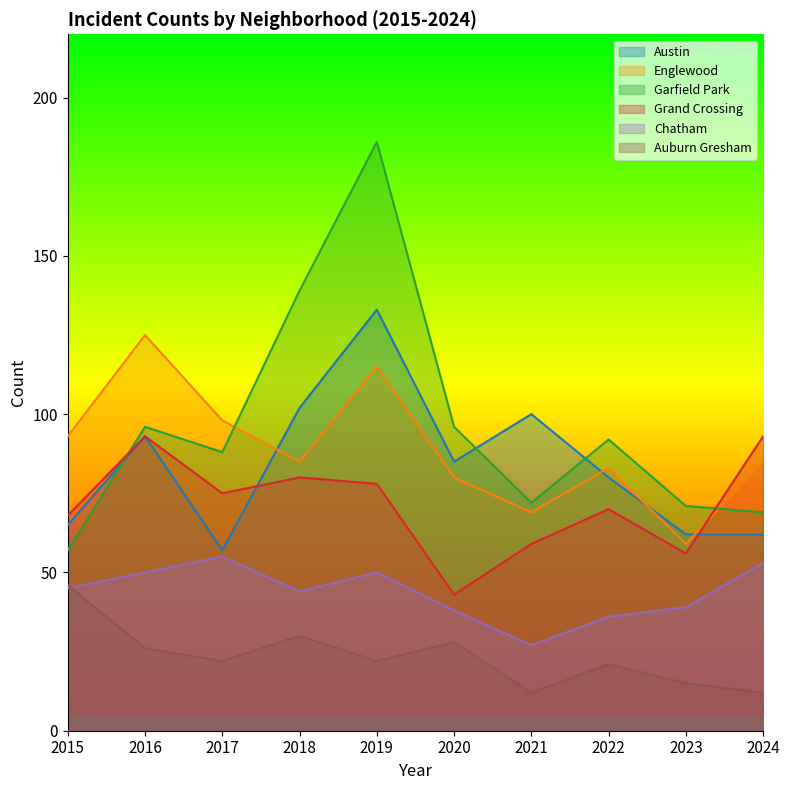

Where is the first local minimum for Grand Crossing?

2017